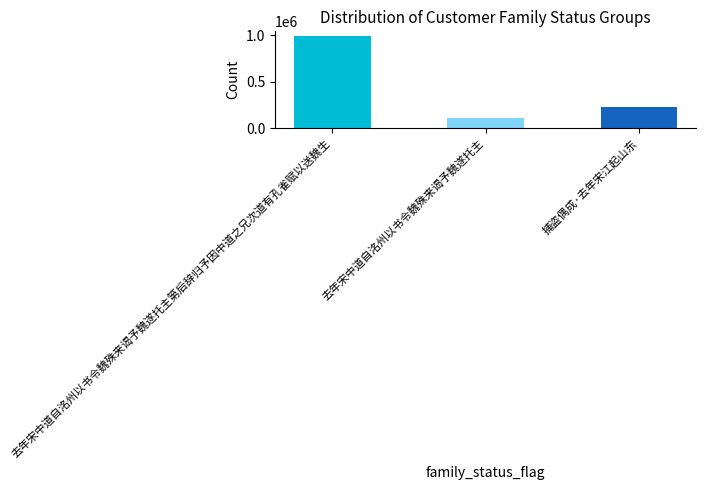

True or false: the data shows 991872 at 去年宋中道自洺州以书令魏殊来谒予魏遂托主第后辞归予因中道之兄次道有孔雀赋以送魏生.

True